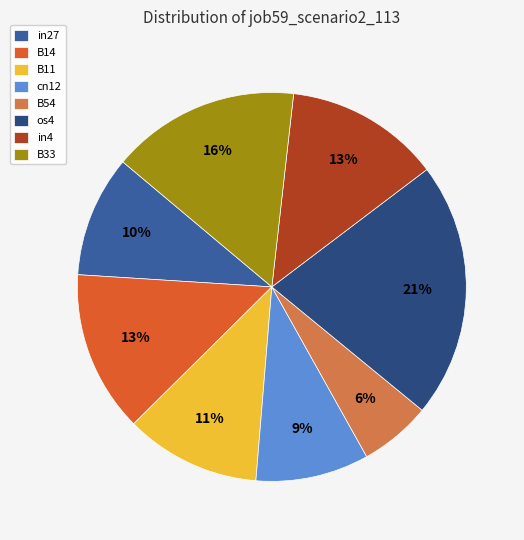

The B33 slice represents 23% of the pie. True or false?

False